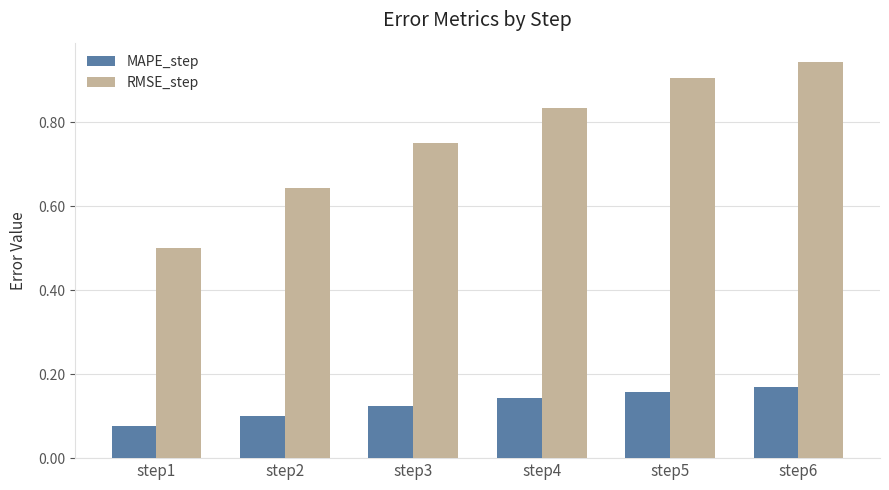

Where is MAPE_step nearest to the value 0?

step1